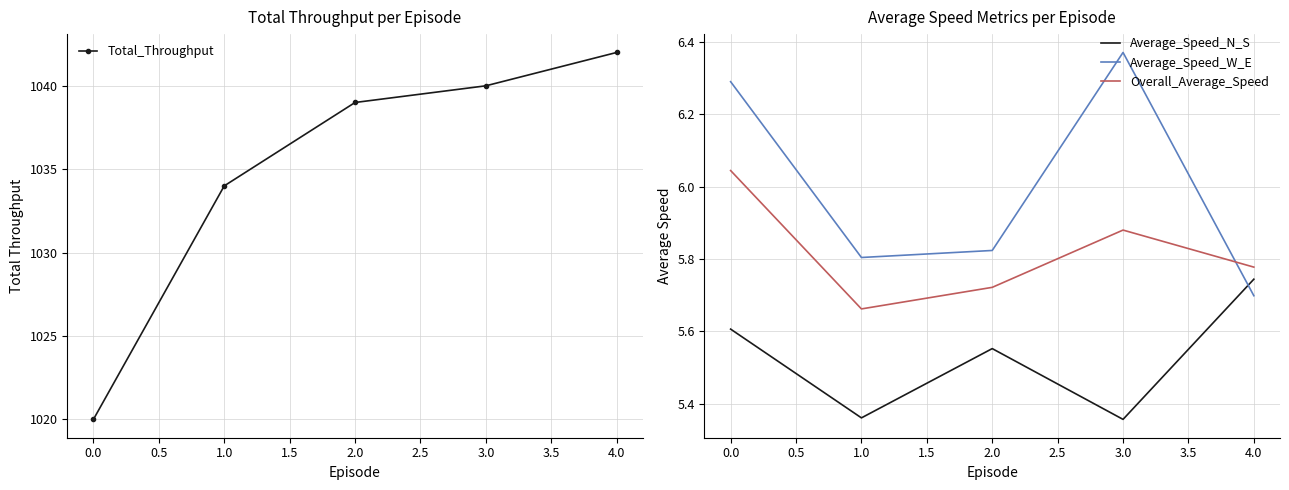

Rank the series by their maximum value, from lowest to highest.

Average_Speed_N_S, Overall_Average_Speed, Average_Speed_W_E, Total_Throughput